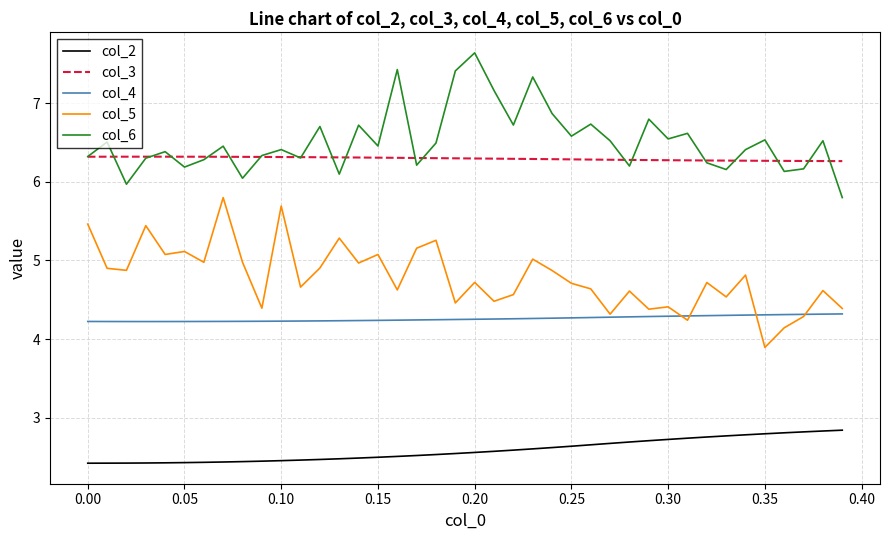

True or false: col_6 and col_2 intersect in this chart.

False